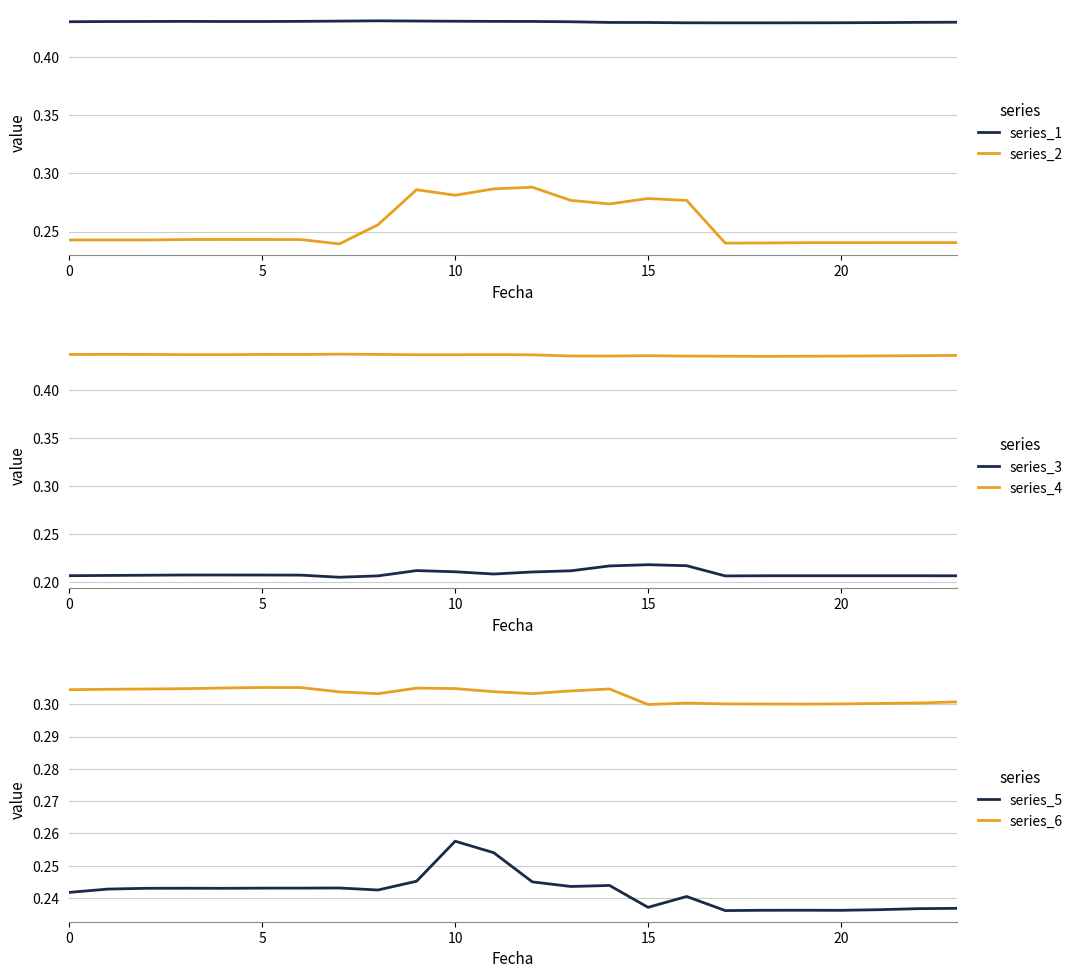

What is the spread (max minus min) of values at 11?

0.2